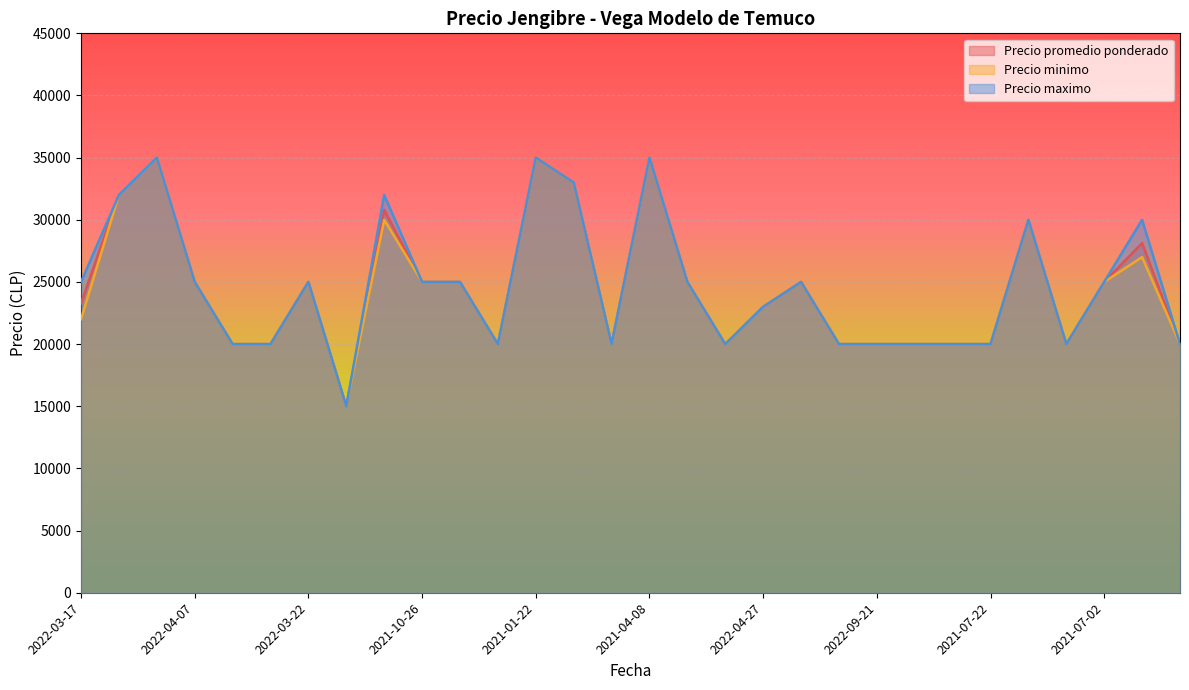

Between 2021-01-22 and 2021-04-08, which is larger?

2021-01-22